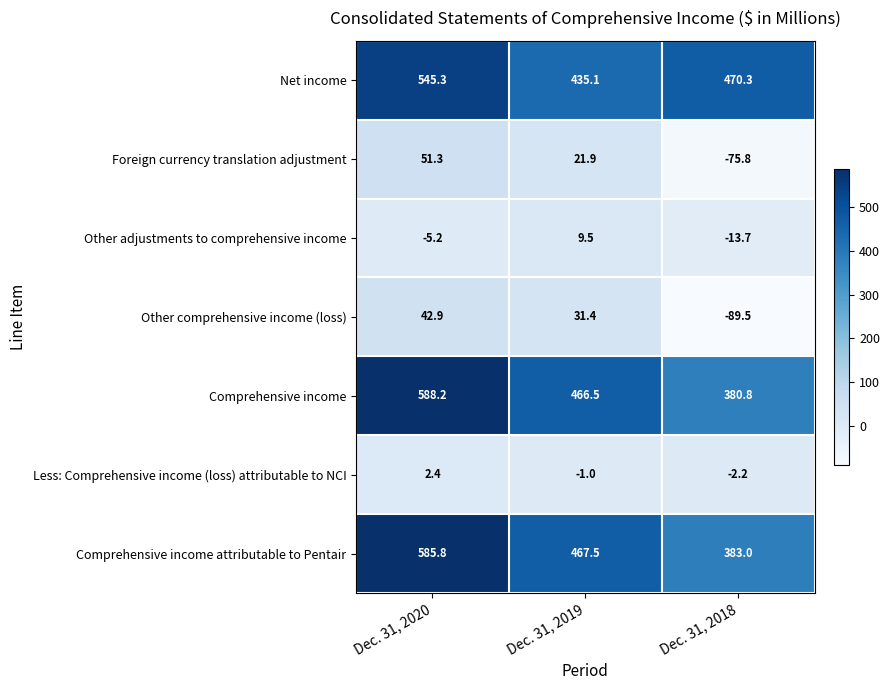

At which label is Foreign currency translation adjustment closest to -12?

Dec. 31, 2019